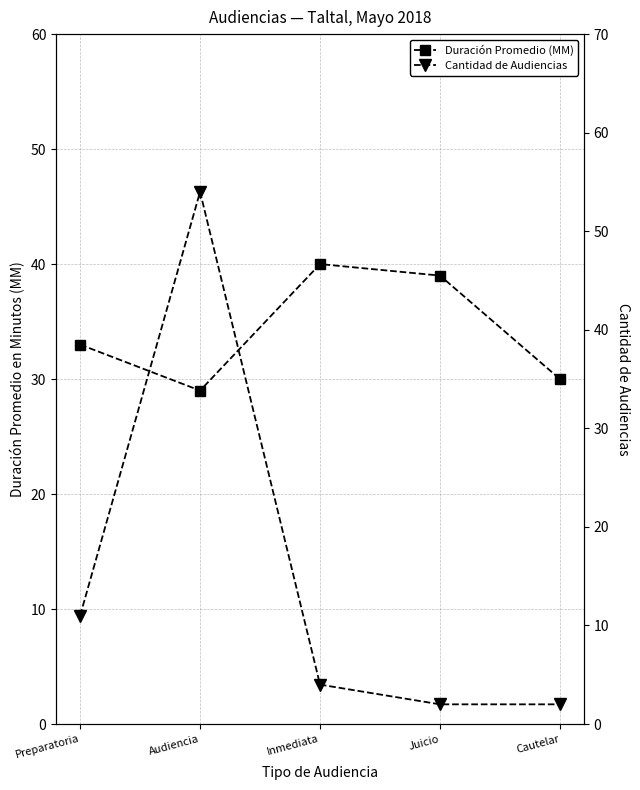

What value does the Cantidad de Audiencias series have at Juicio?

2